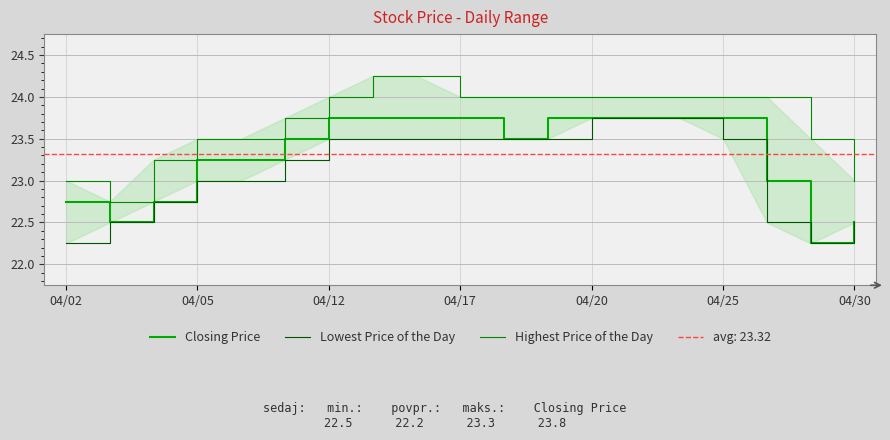

Count the Highest Price of the Day values in the range 23 to 24.

16